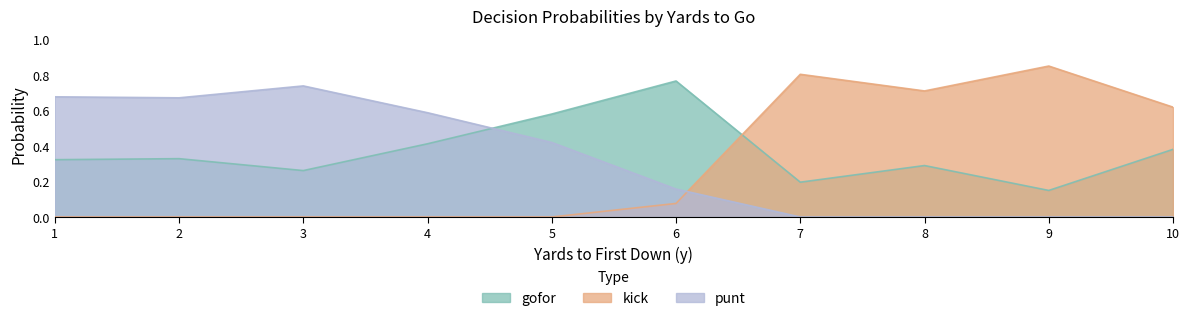

What are all the series names shown in the legend?

gofor, kick, punt